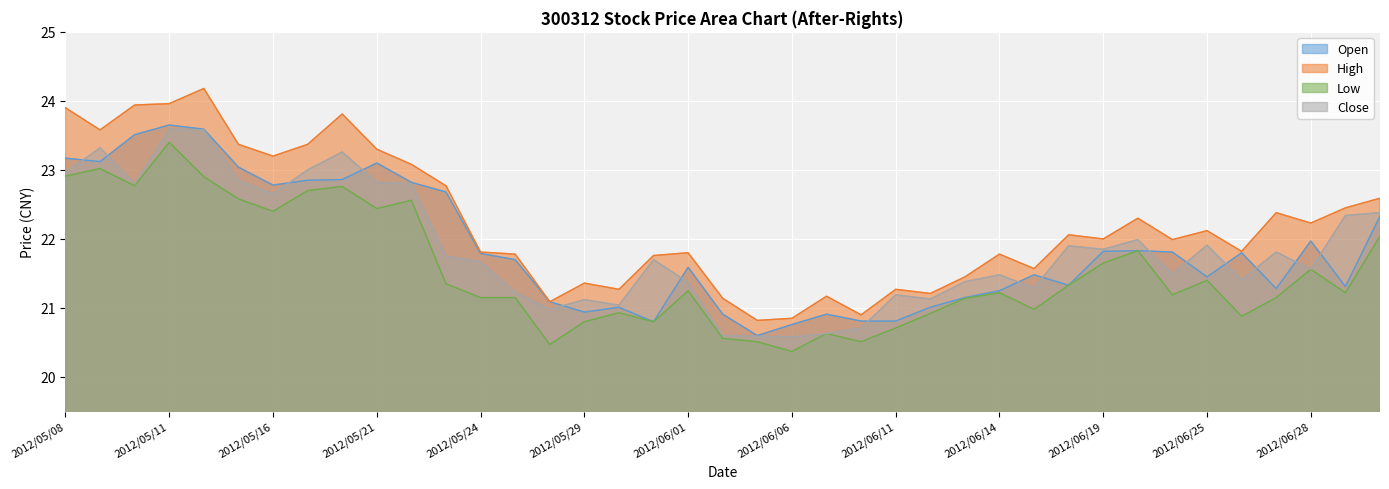

Which category has the highest value in the High series?

2012/05/14